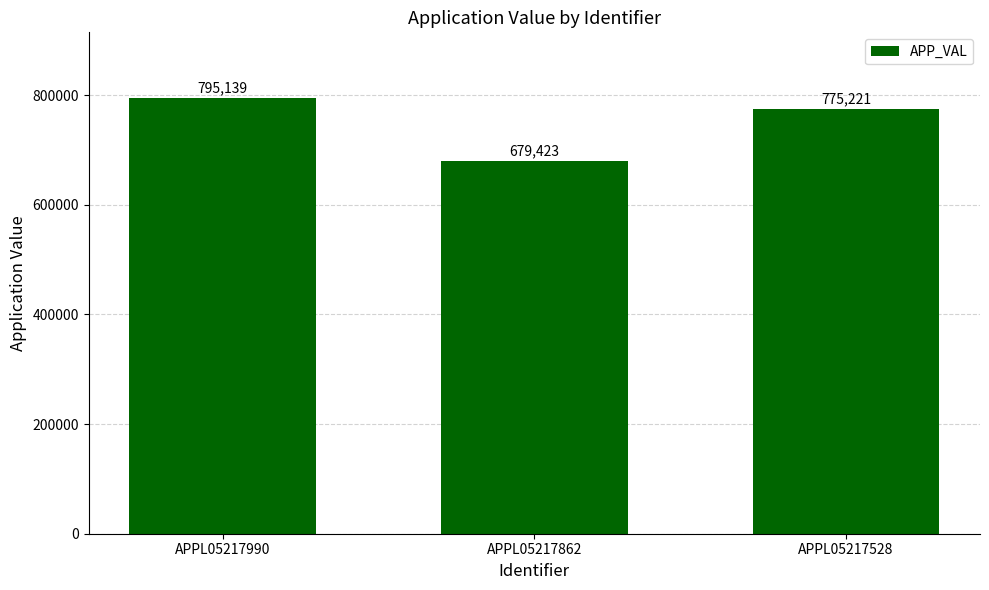

Is it true that the value at APPL05217528 is 775221?

True